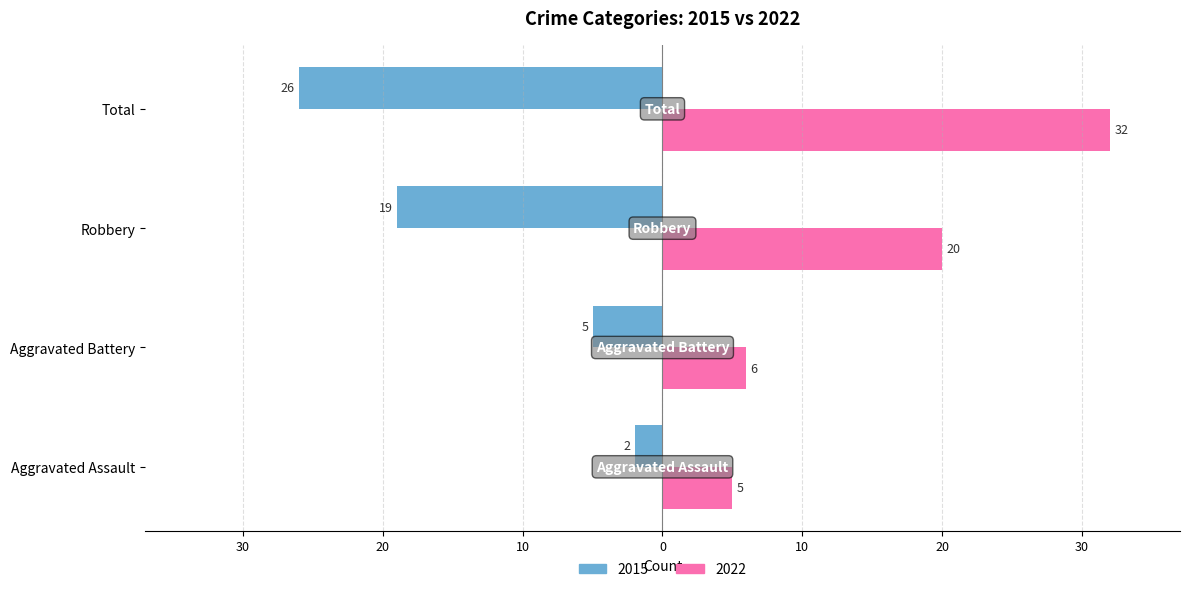

What is the difference between the maximum and minimum values in the 2015 series?

24